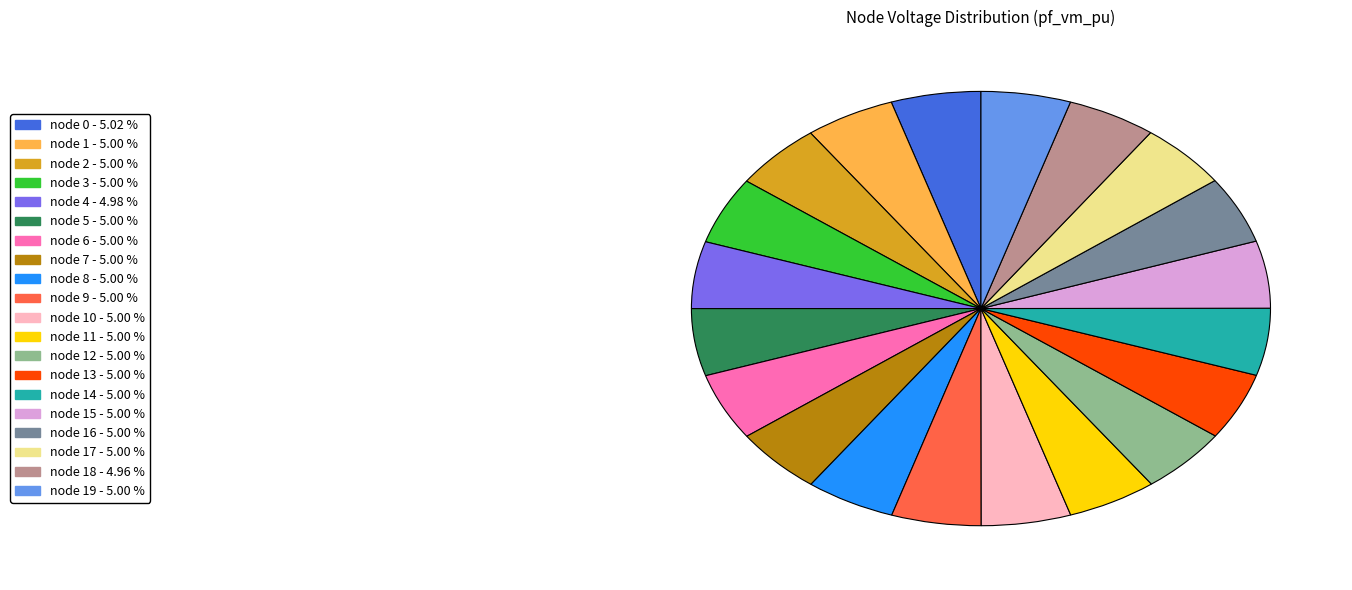

Is there any slice that represents more than half of the pie?

No